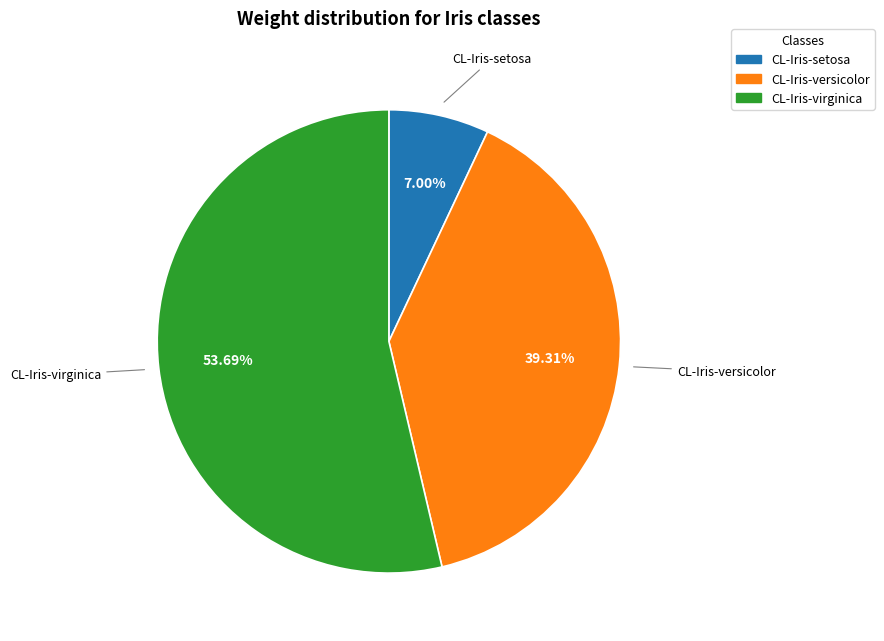

What percentage is the CL-Iris-setosa slice, to the nearest percent?

7%